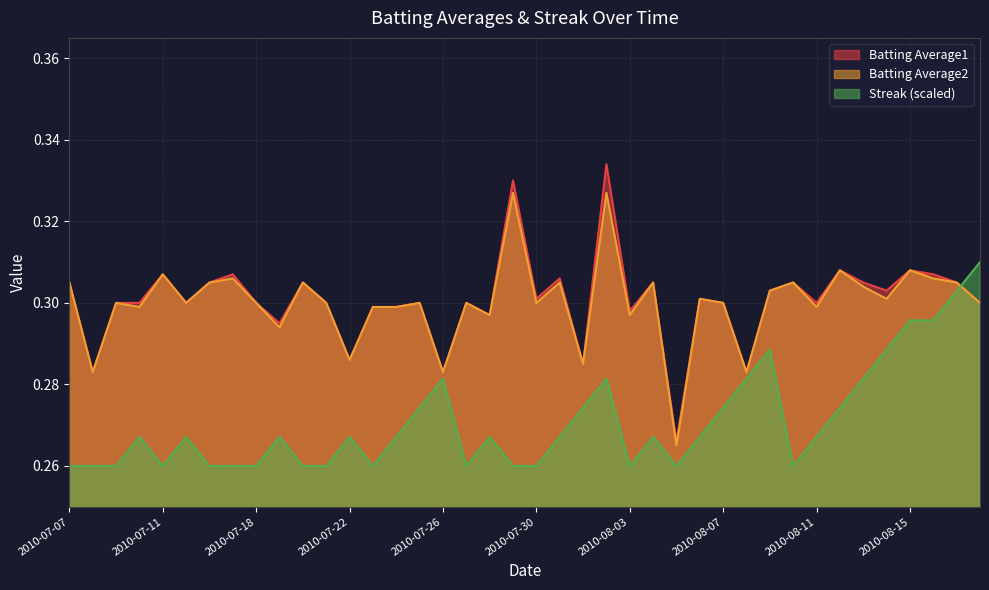

In Streak, how many points are higher than both neighbors (excluding endpoints)?

9